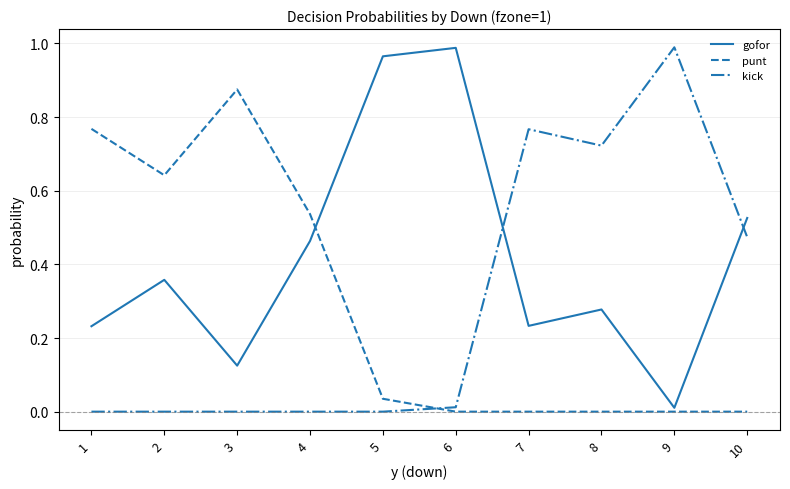

Which series ends up on top after the final intersection of kick and gofor?

gofor